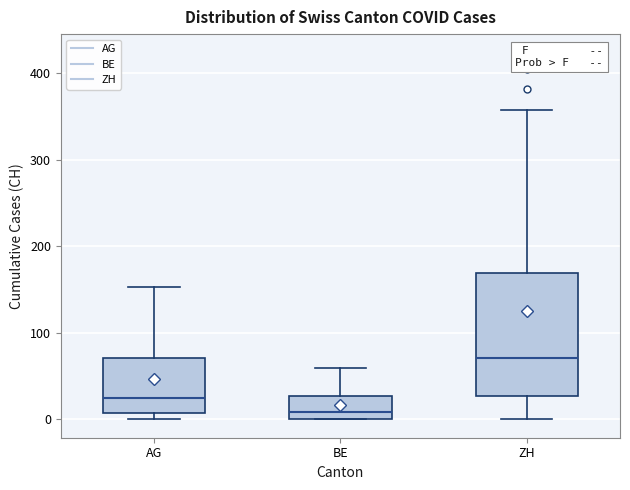

Which box is the tallest, from its lower edge to its upper edge?

ZH